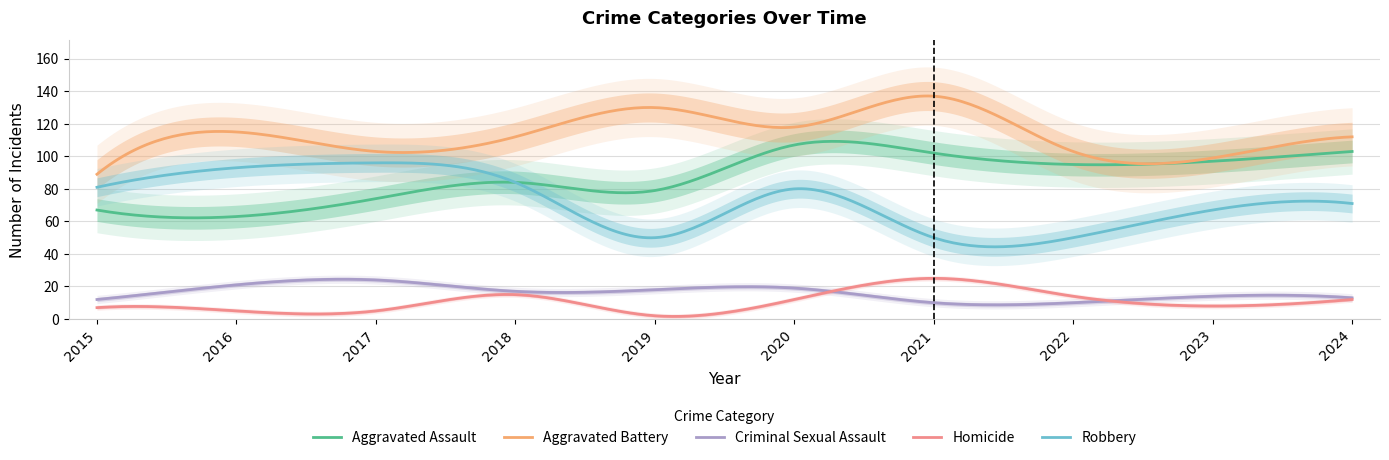

Which series changed the most between 2015 and 2019?

Aggravated Battery